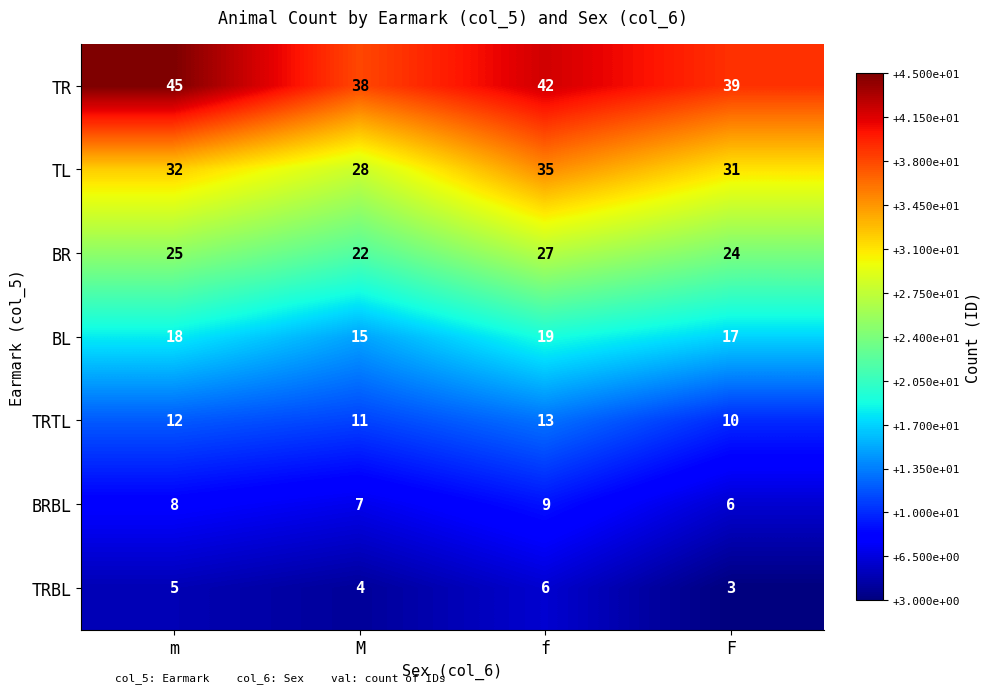

Which series has the largest total across all categories?

TR